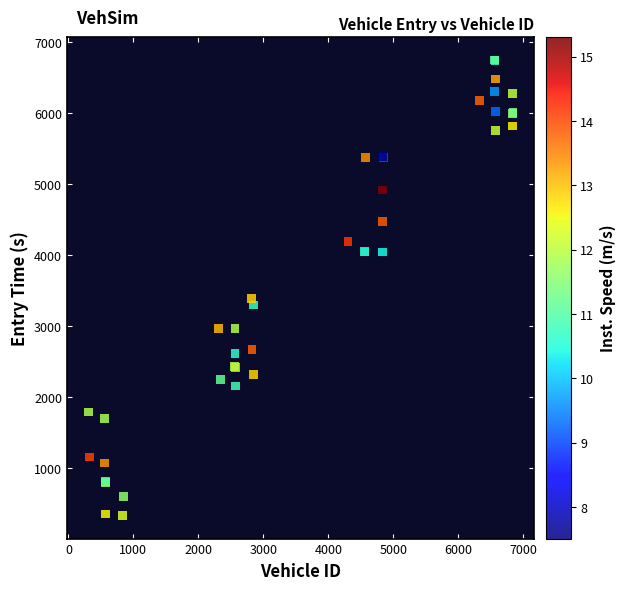

What Y value in the scatter plot is closest to 3534?

3387.0